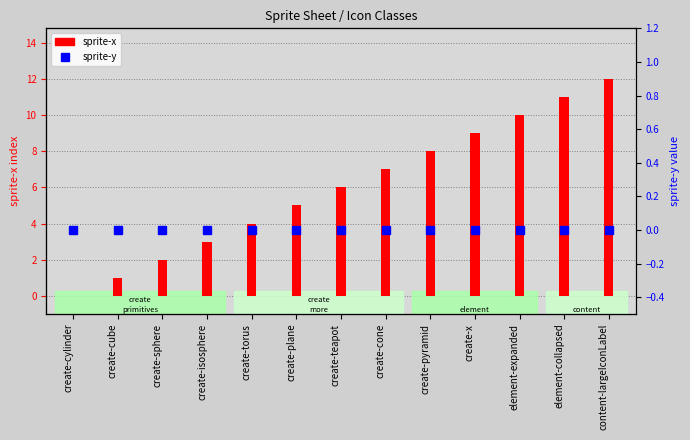

Which series has the largest range (max minus min)?

sprite-x